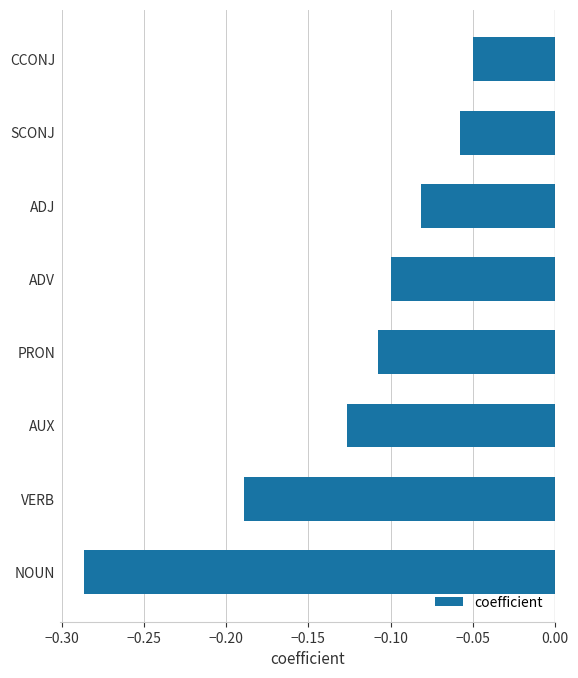

Rank the categories by value from lowest to highest.

NOUN, VERB, AUX, PRON, ADV, ADJ, SCONJ, CCONJ